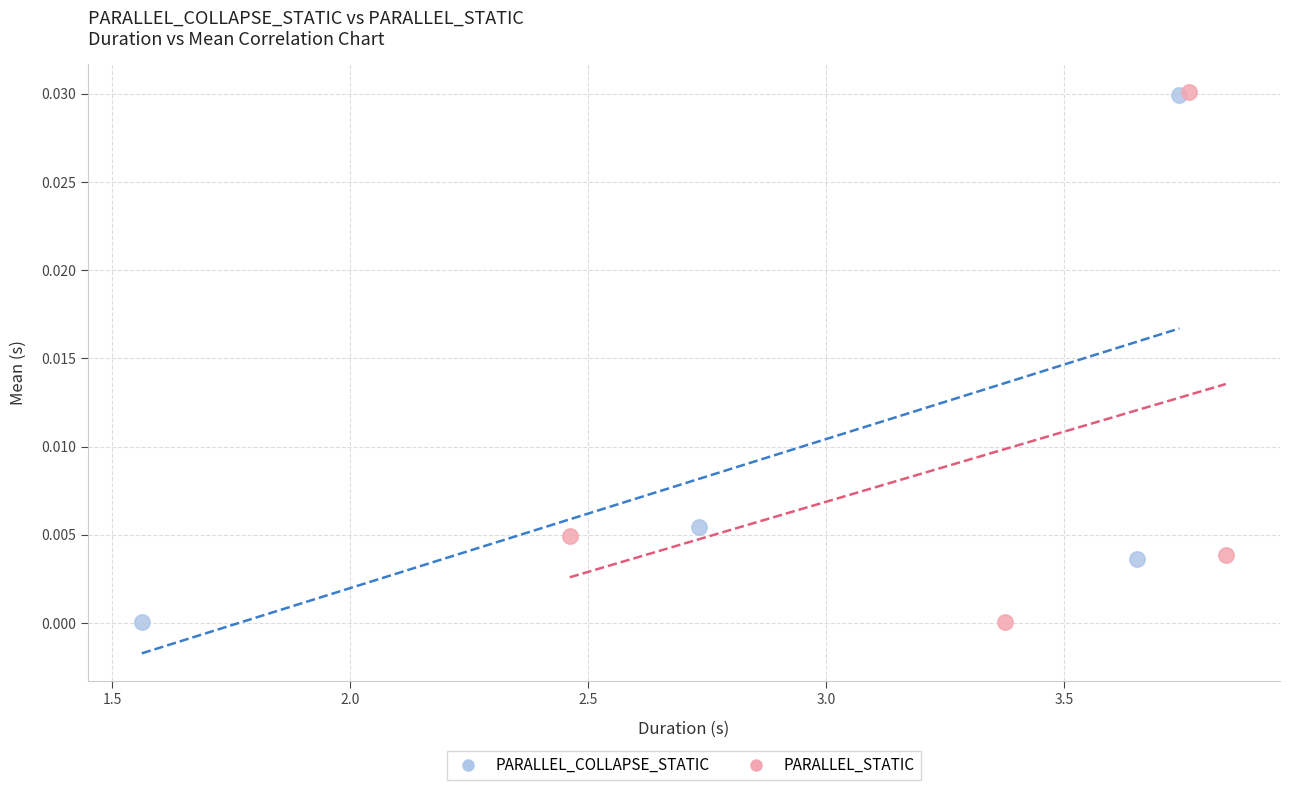

Which series has the largest Y range (max minus min)?

PARALLEL_STATIC